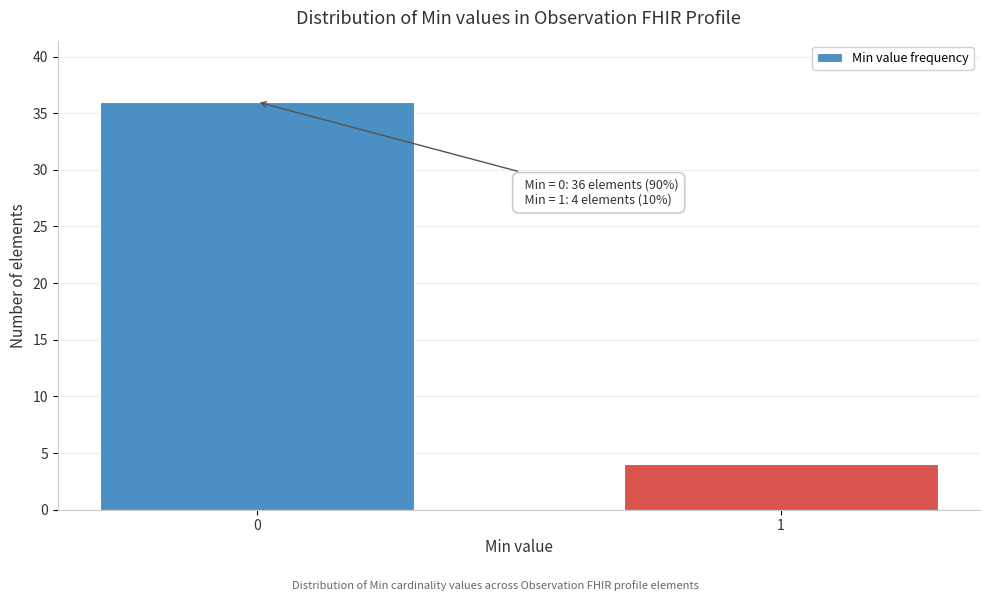

Reading left to right, list all the values displayed in this chart.

0=36	1=4